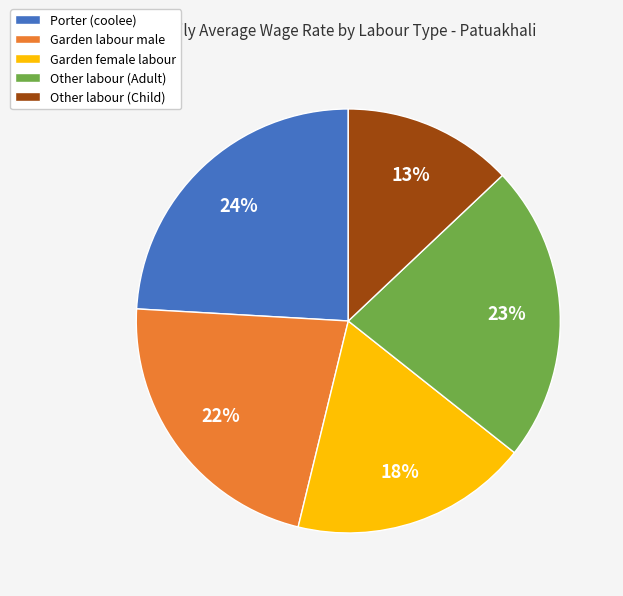

What percentage is the Other labour (Adult) slice, to the nearest percent?

23%